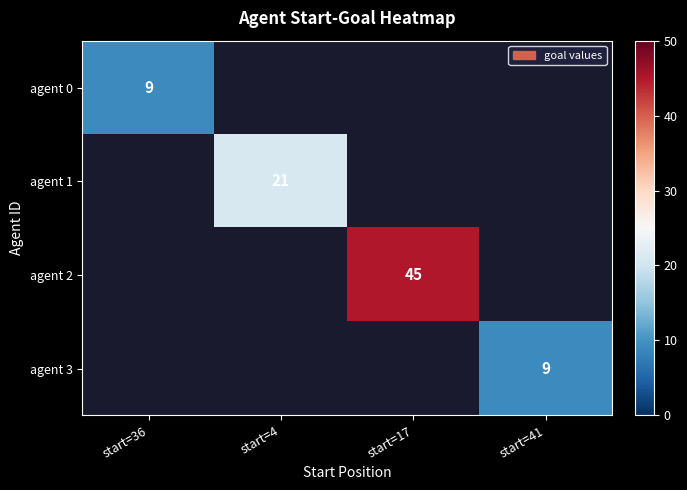

The value of agent 3 at start=41 is 6. True or false?

False